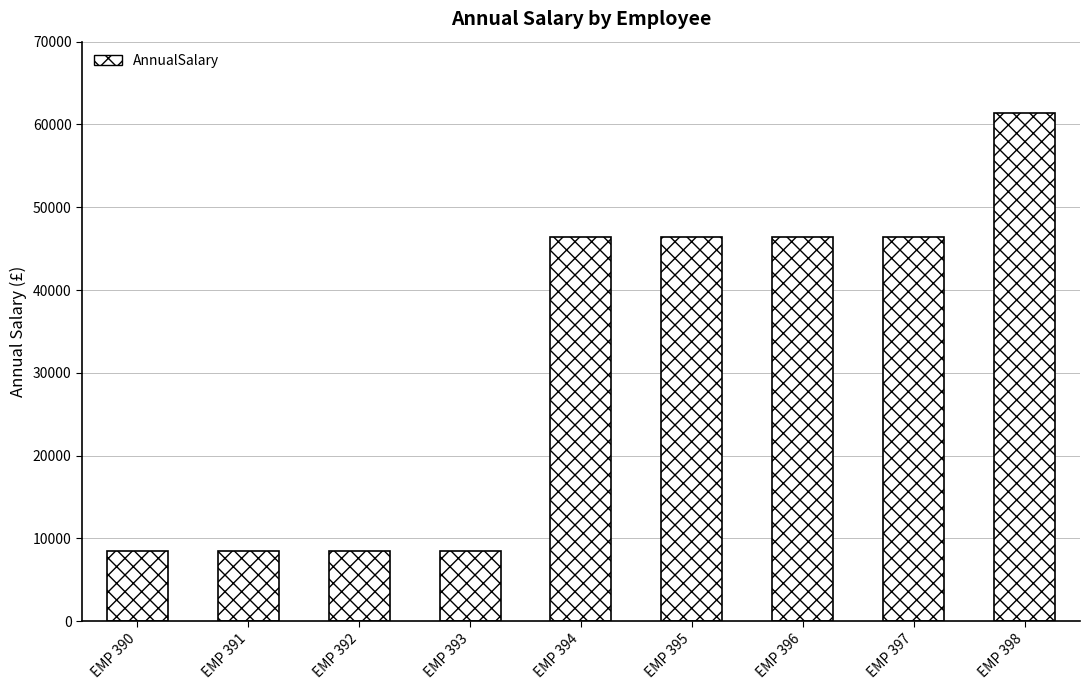

What is the value of the 4th bar from the left?

8426.6